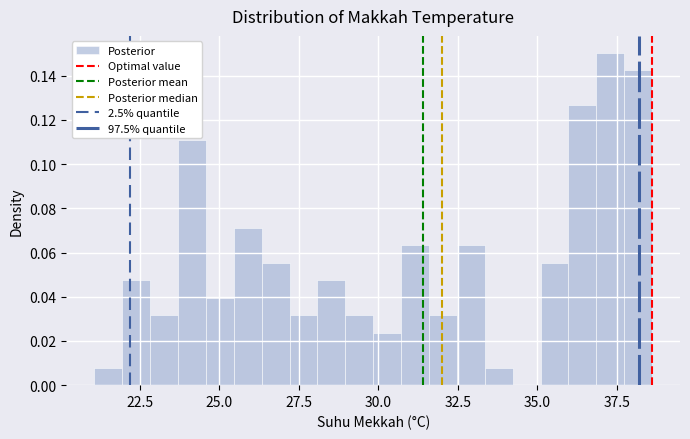

Read against the x-axis, roughly where is the centre of the tallest bar?

37.5